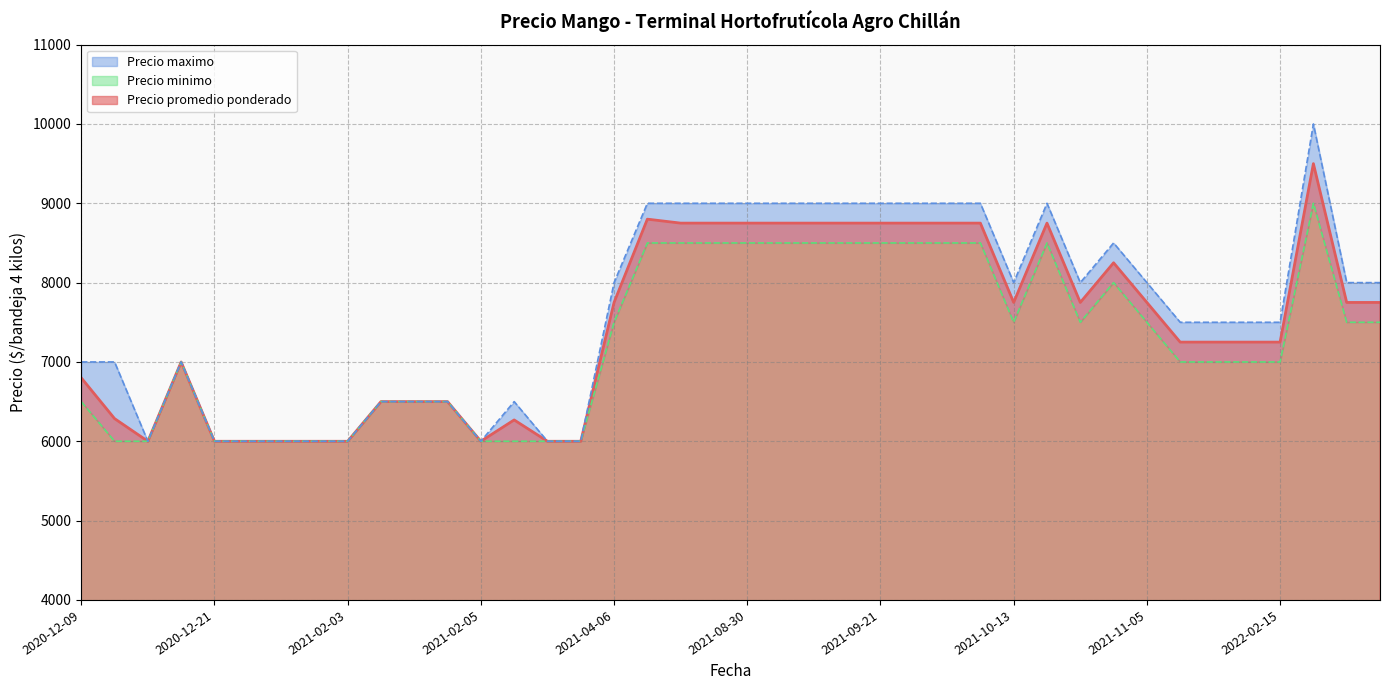

What are all the series names shown in the legend?

Precio promedio ponderado, Precio minimo, Precio maximo